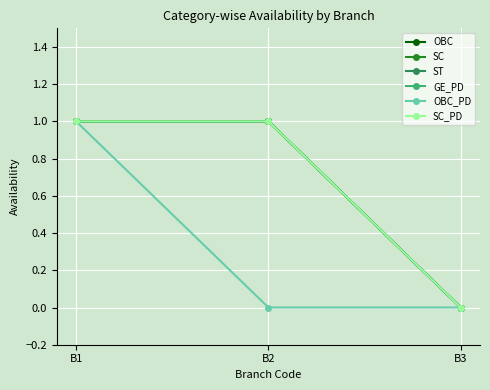

What is the difference between the OBC values at B3 and B2?

1